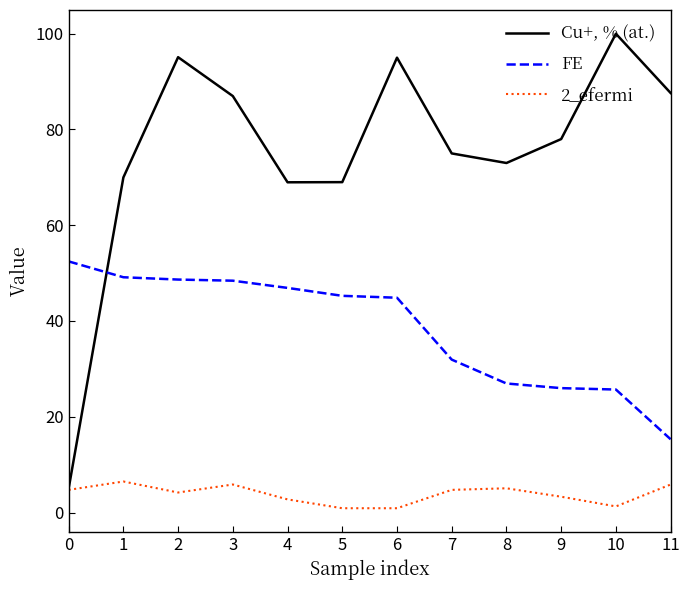

How many interior local peaks does the 2_efermi series have?

3